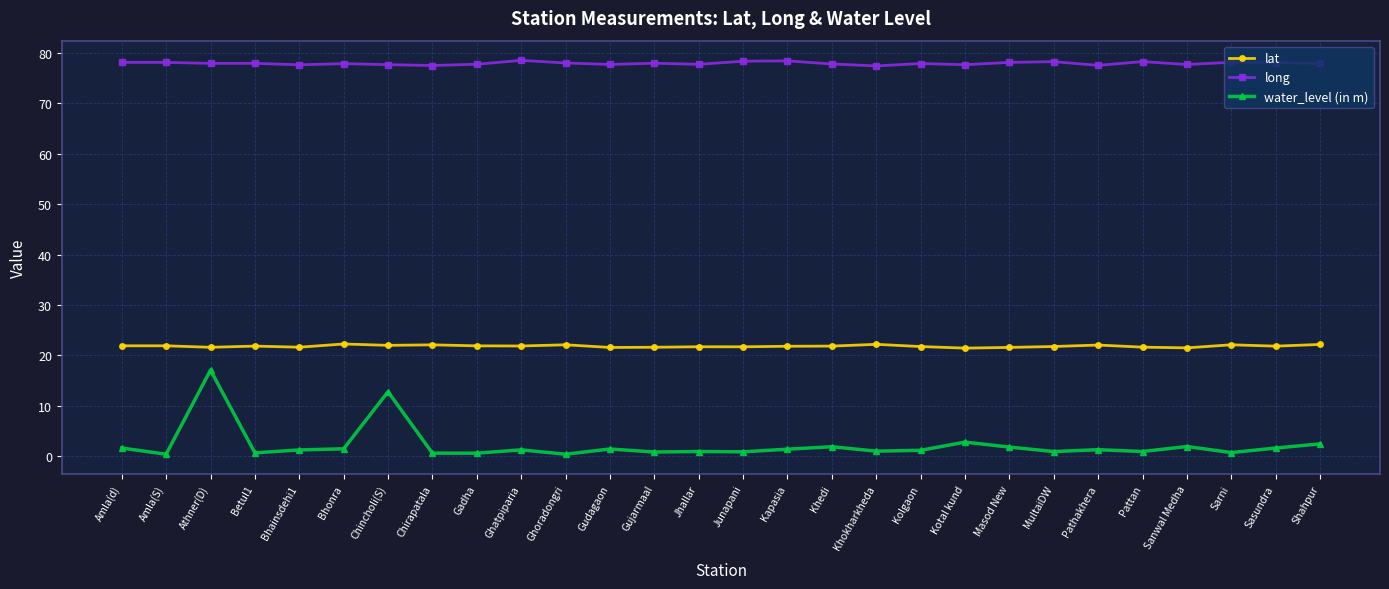

What is the value of the water_level (in m) point at the 19th from the left?

1.2